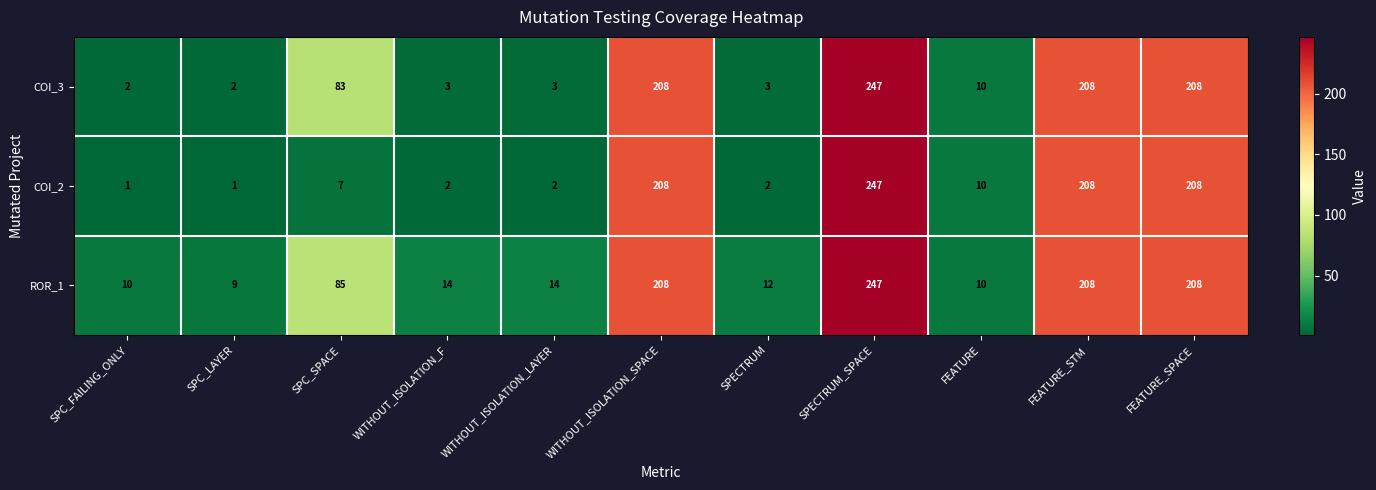

What is the maximum value shown in the chart?

247